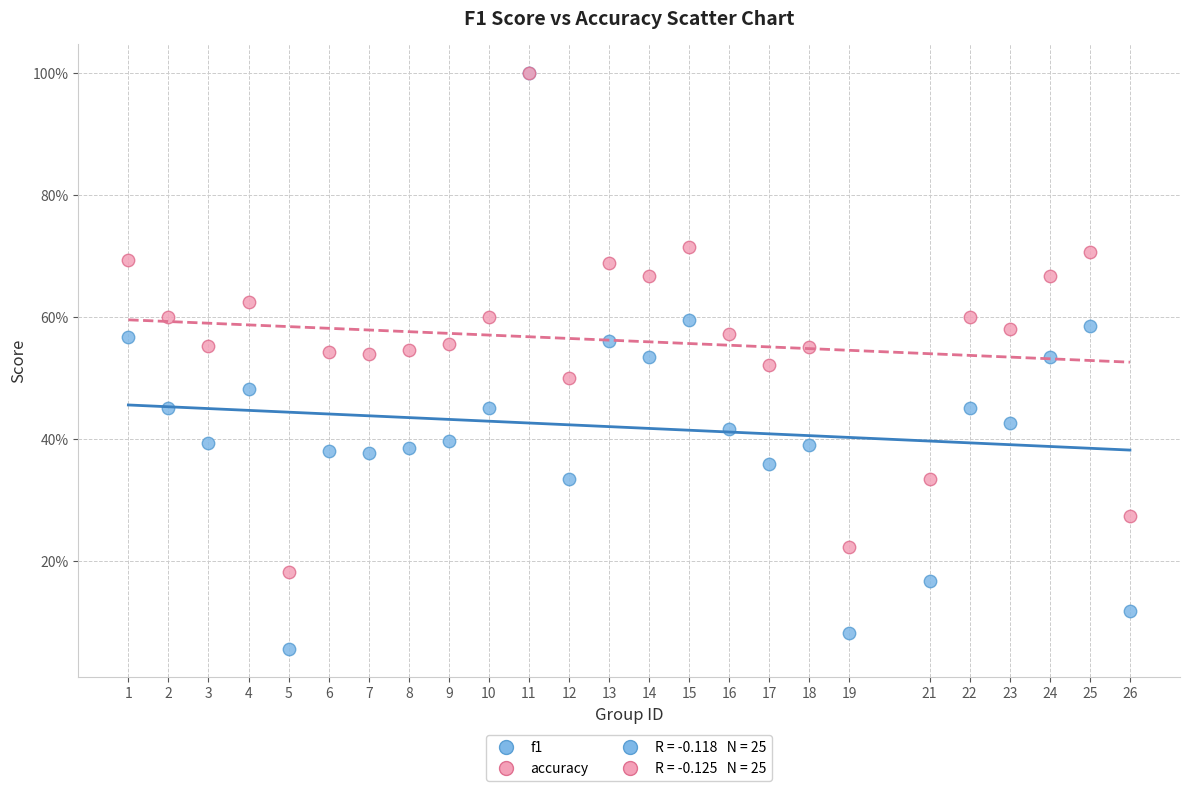

Which series contains the lowest Y value?

f1